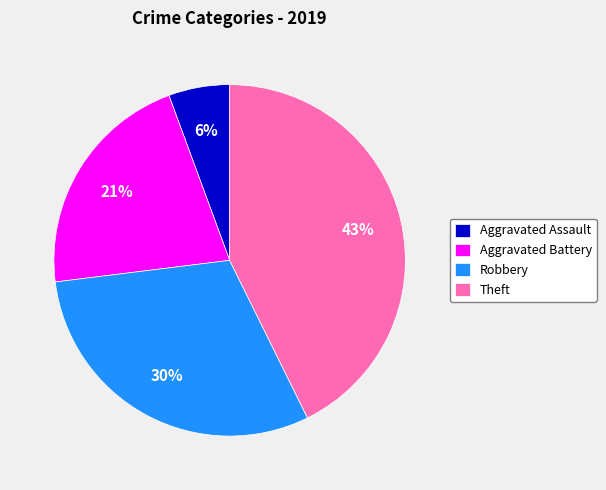

Do Robbery and Aggravated Battery together represent more than half of the pie?

Yes